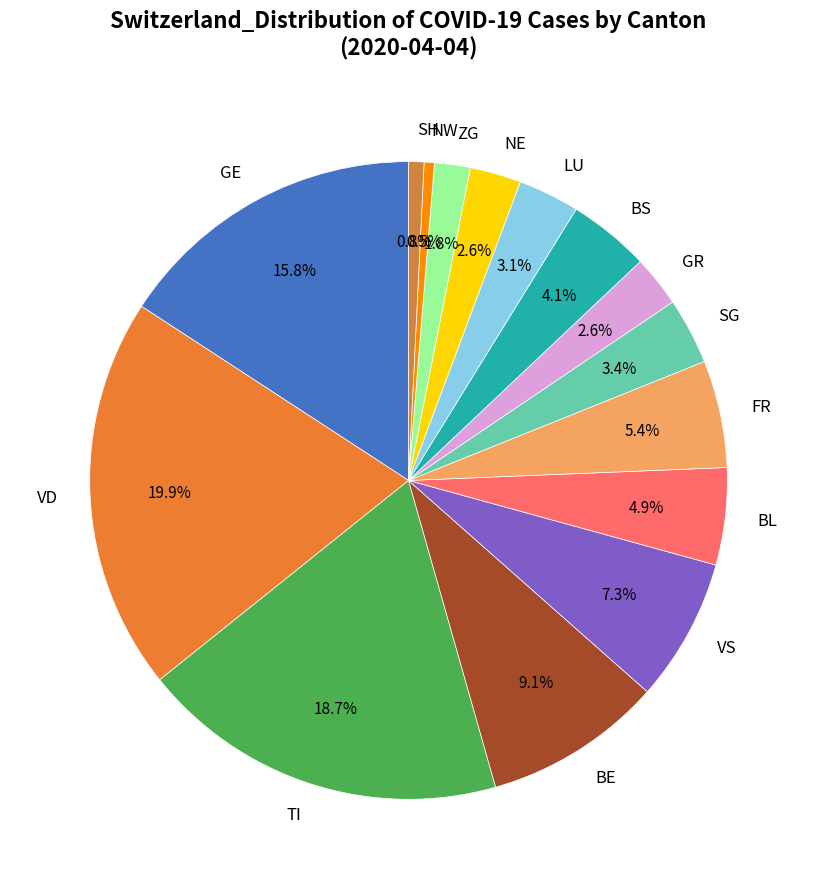

Is the sum of VS and FR greater than half?

No